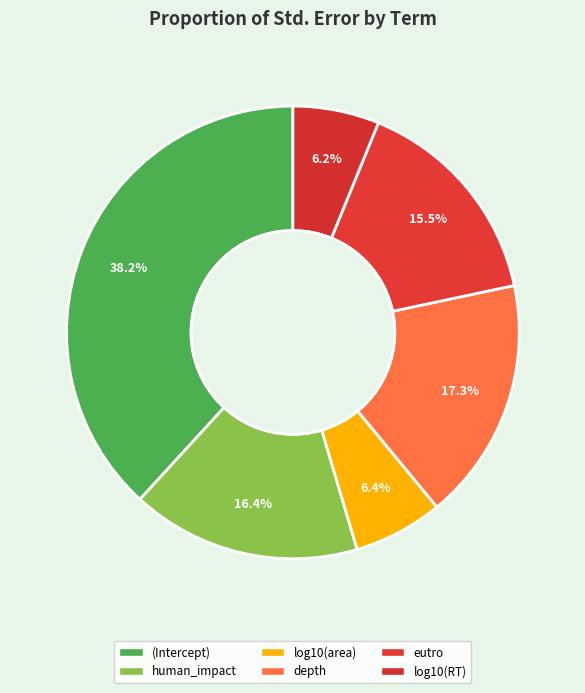

Does depth account for over 50% of the chart?

No